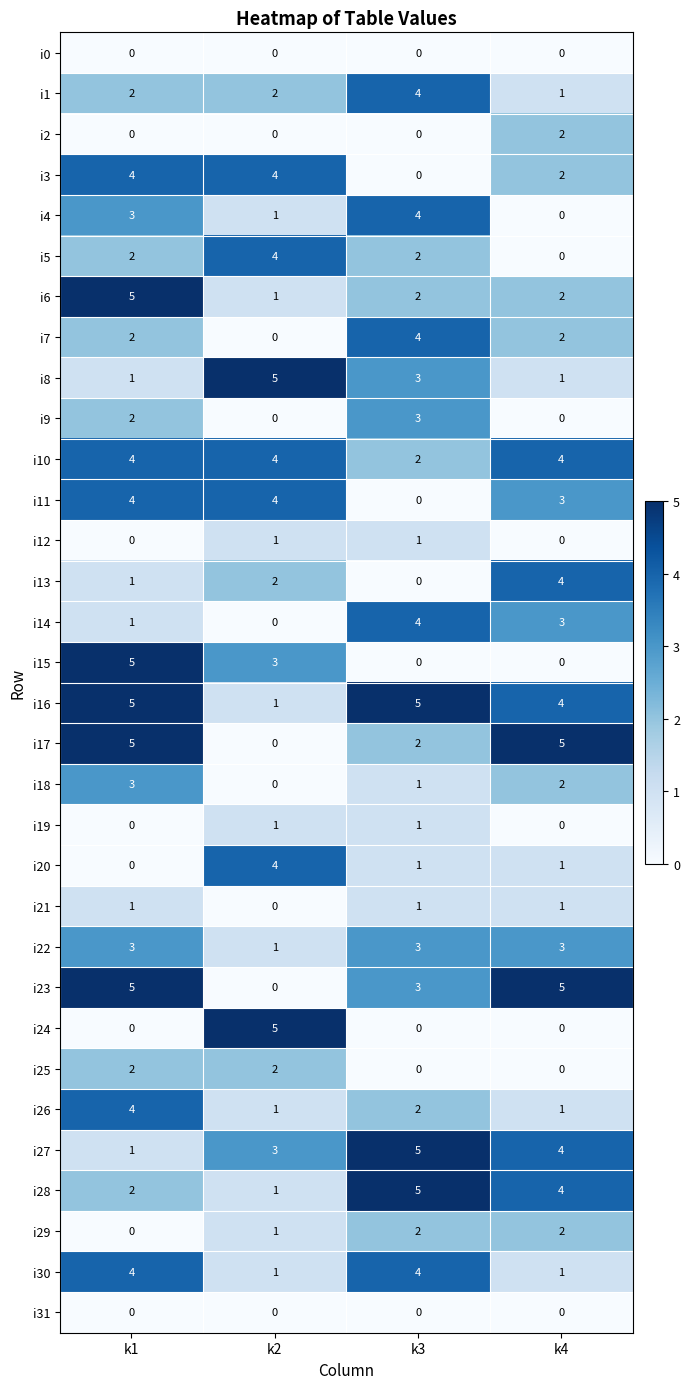

Which series changed the most between k1 and k3?

i15